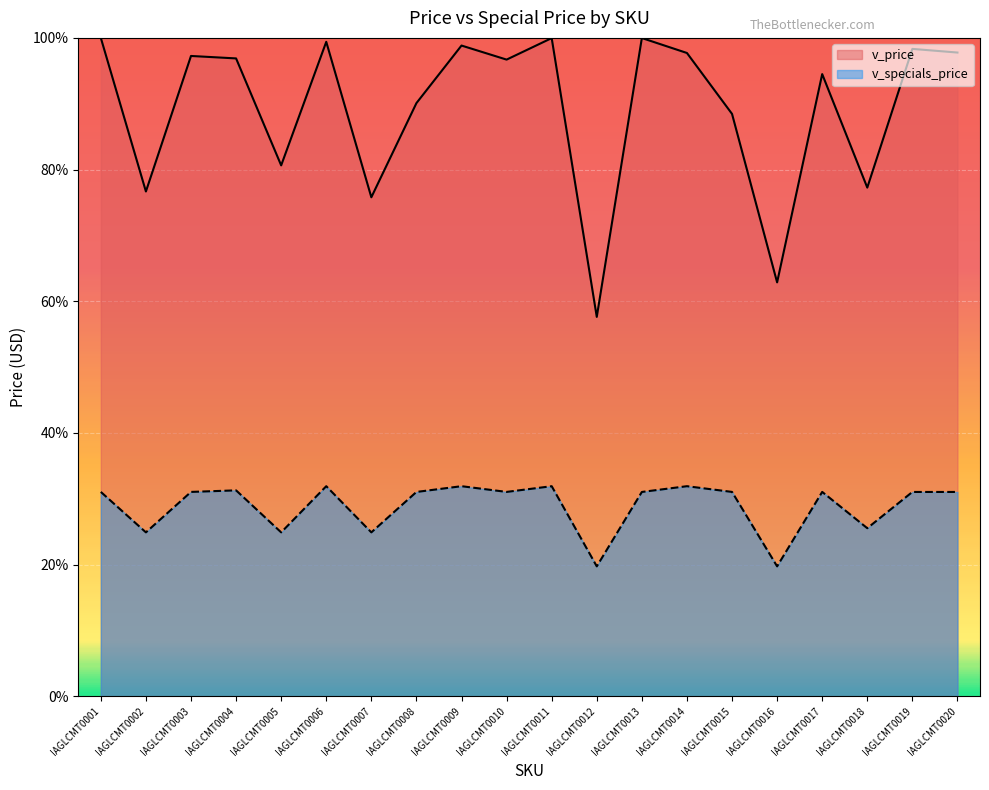

Where does the v_price series first go above 96?

IAGLCMT0001